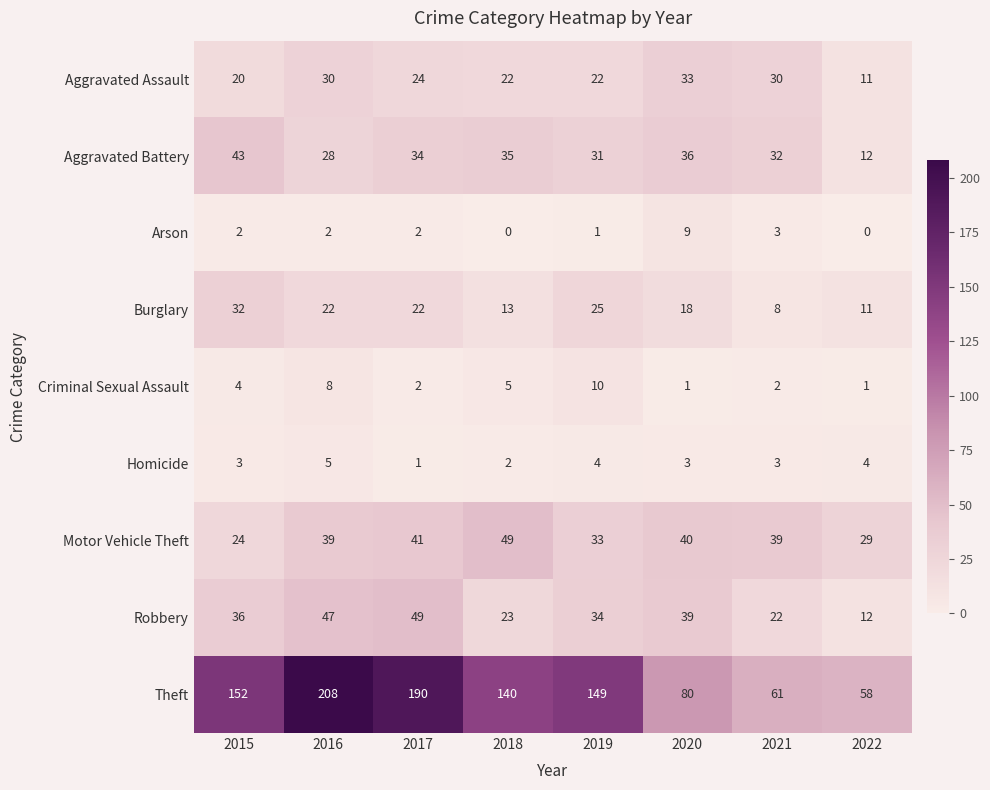

At how many categories does at least one series exceed 183?

2